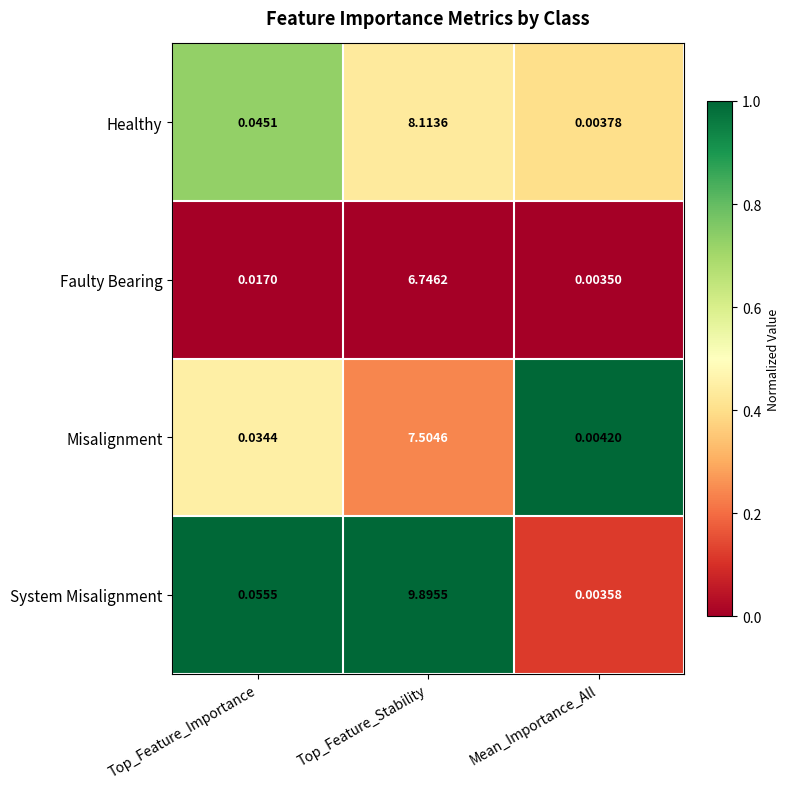

Which category has the lowest value across all series?

Mean_Importance_All